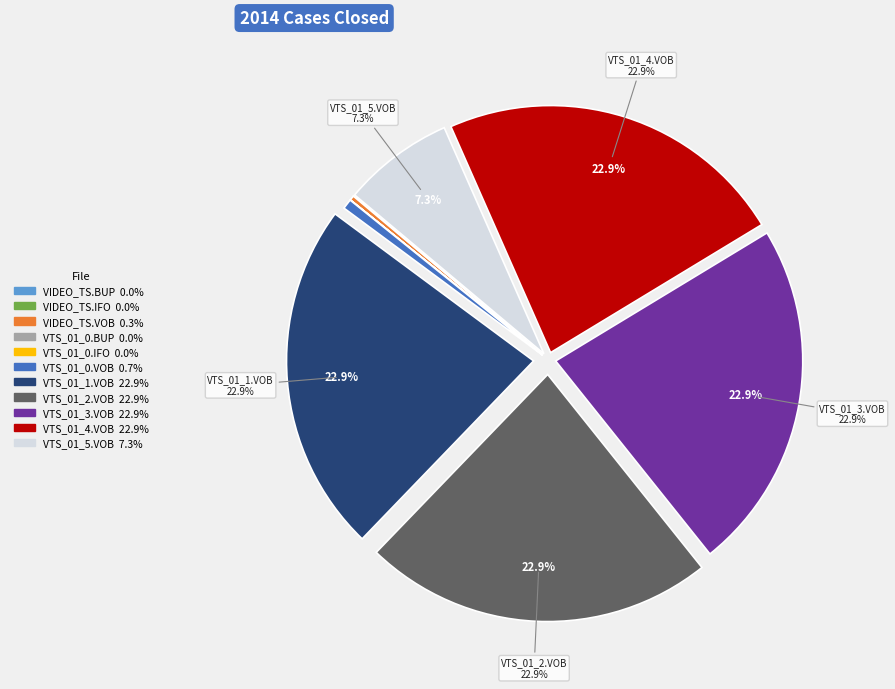

Is there a majority slice in this chart?

No